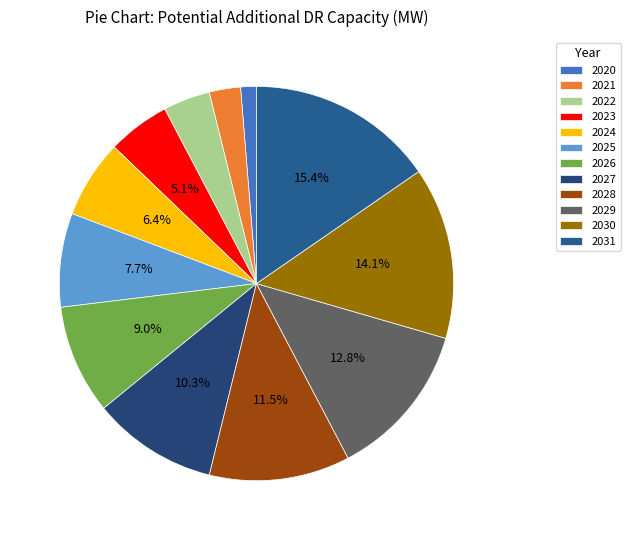

To the nearest percent, what is the difference between the 2020 and 2024 slice percentages?

5%